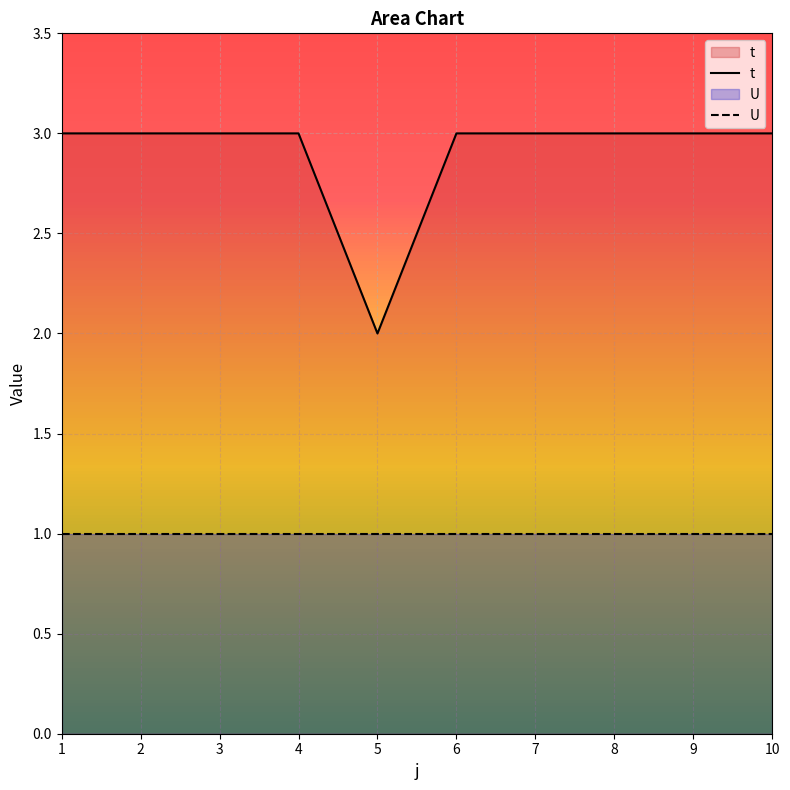

What is the approximate value of U at 5?

1